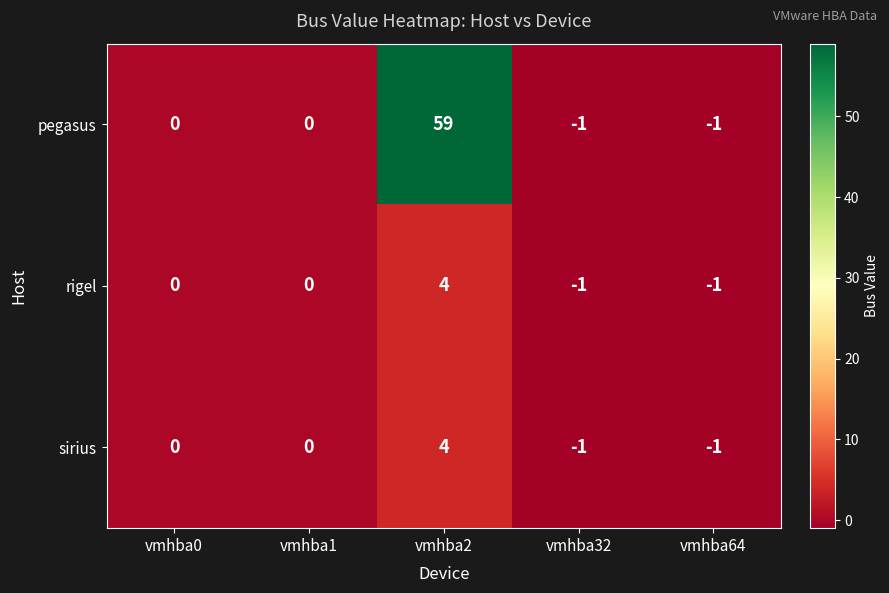

How many rigel values are between -1 and 0?

4